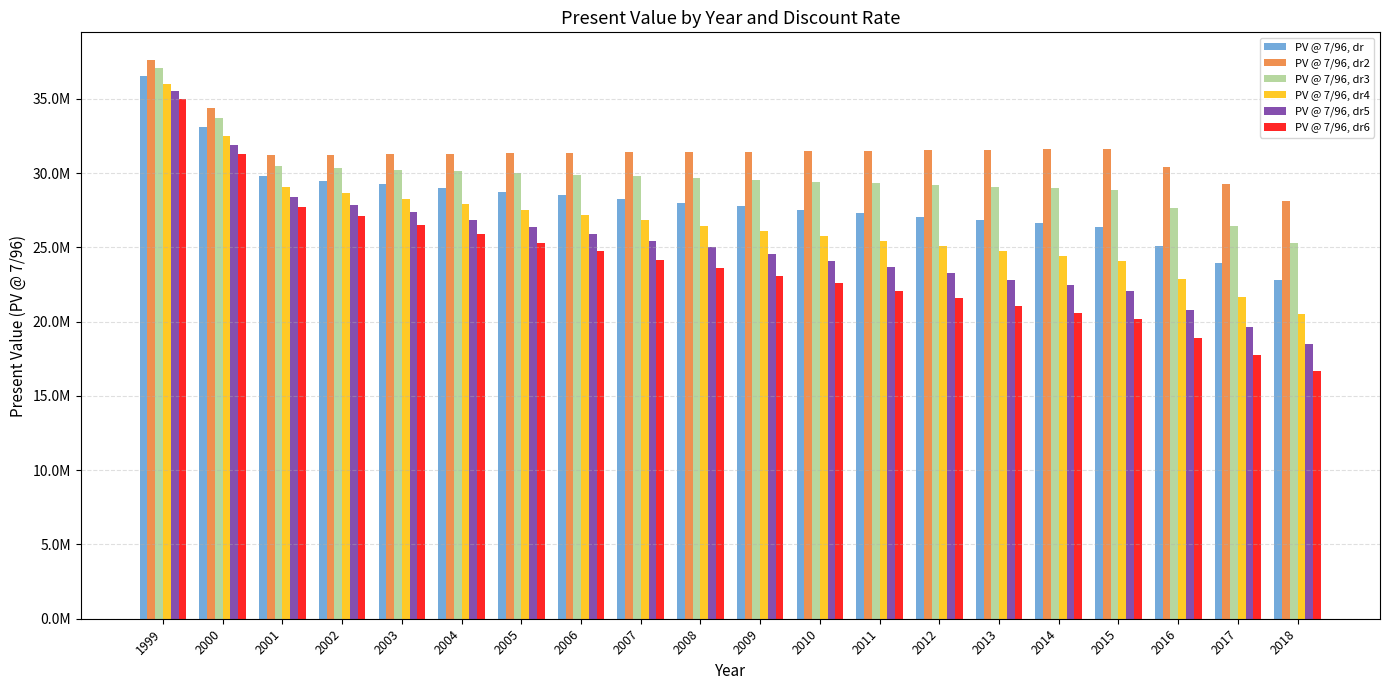

What is the value of the PV @ 7/96, dr5 bar at the 13th from the left?

23672575.8